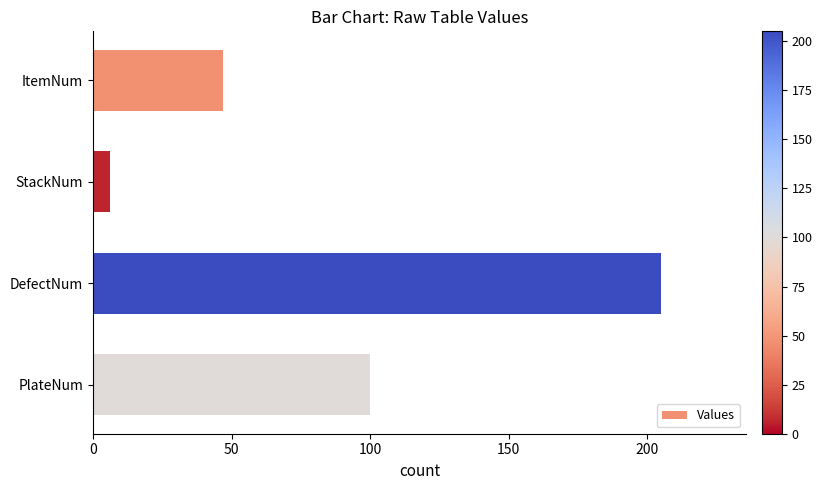

What is the change in value from DefectNum to PlateNum?

-105